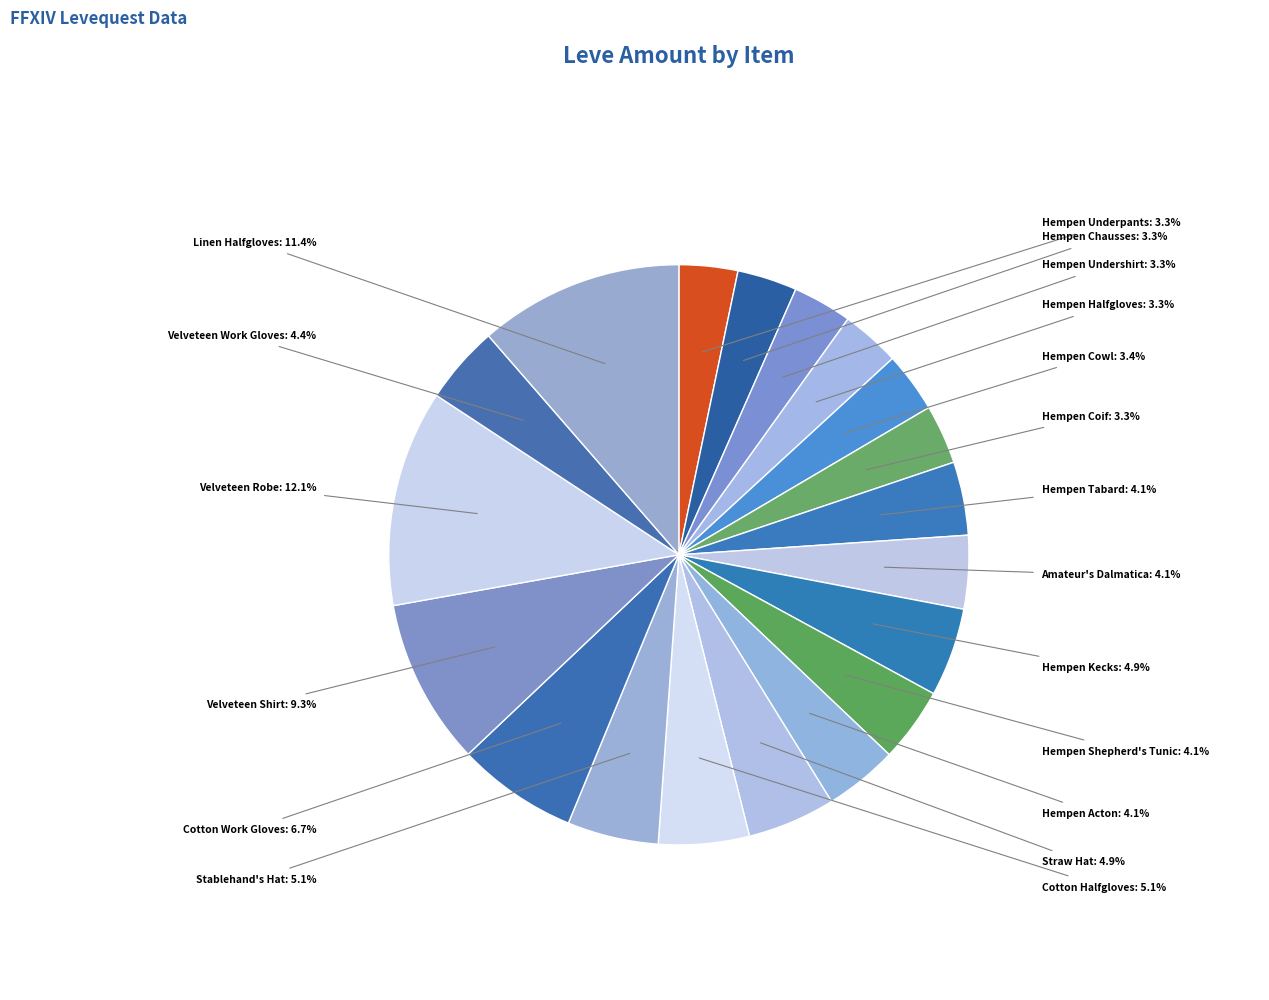

Combined, what portion of the pie is Linen Halfgloves and Hempen Acton?

15.5%